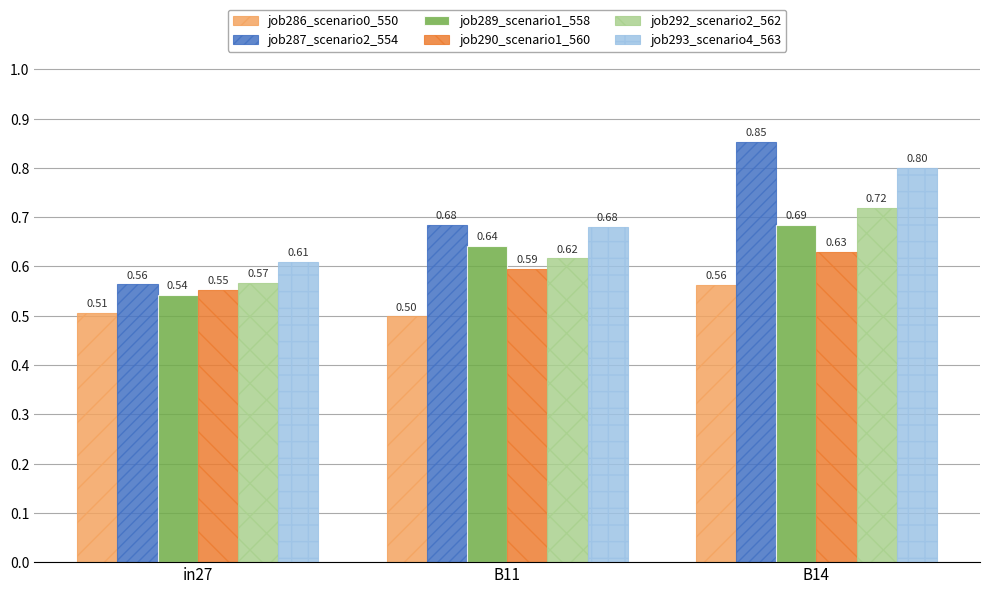

How many bars are there in each group?

6